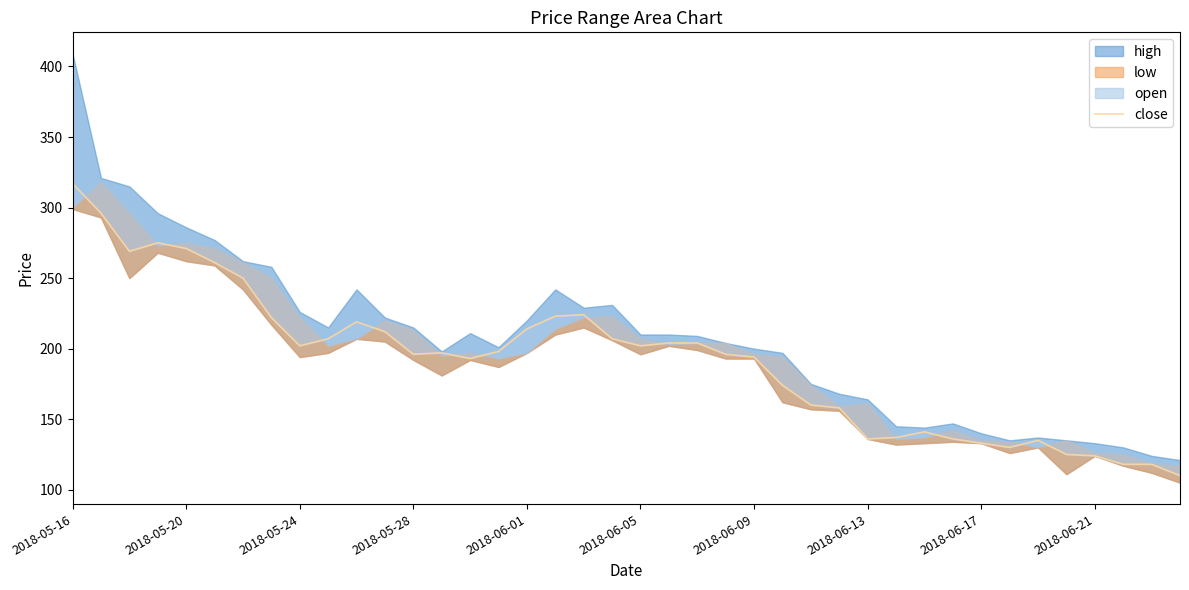

The chart shows a value of 84 at 2018-06-13. True or false?

False